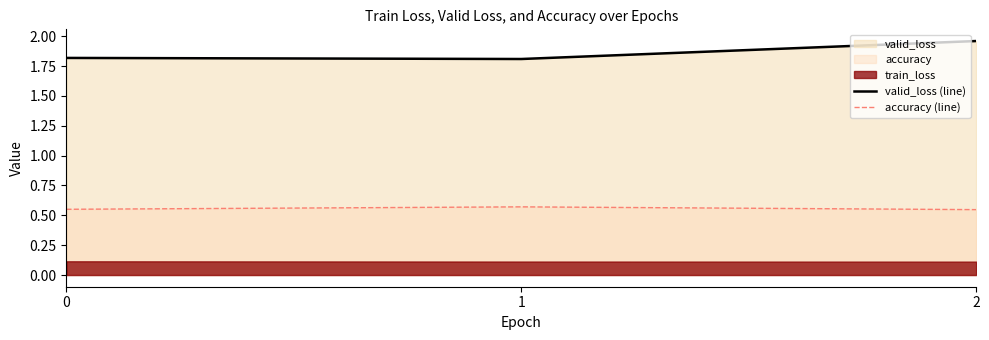

The value of accuracy (line) at 2 is 0.2. True or false?

False